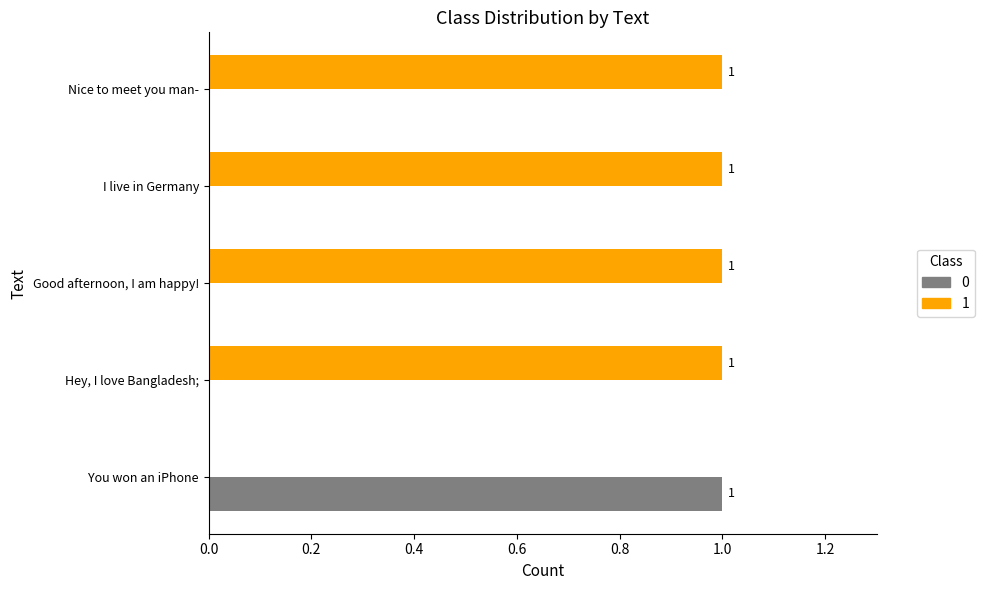

How many data points in 0 are above 0?

1